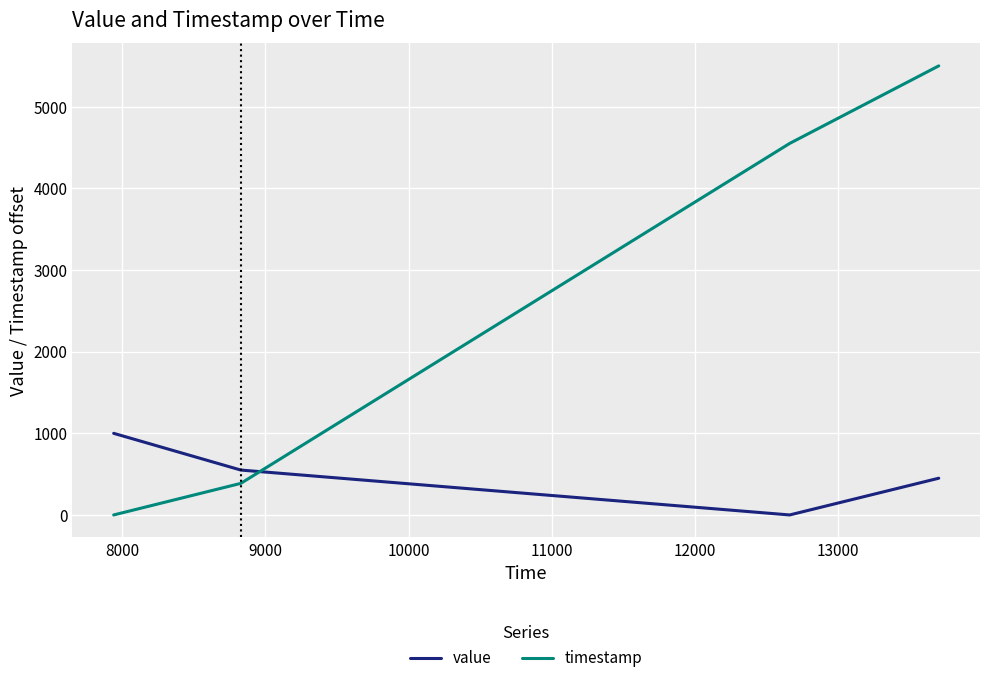

Which series has the largest total across all categories?

timestamp